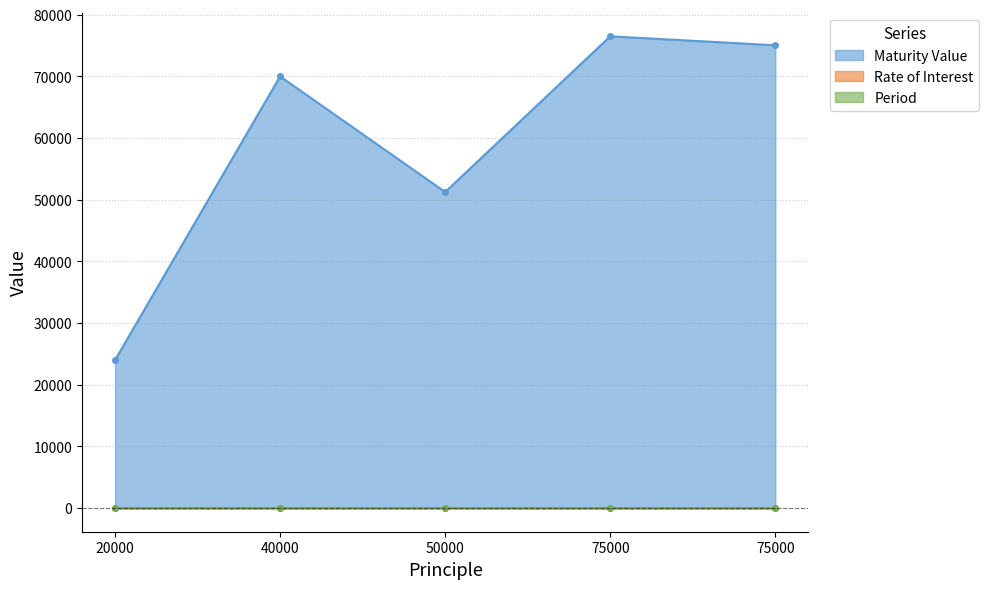

At which label does Period reach its peak?

40000